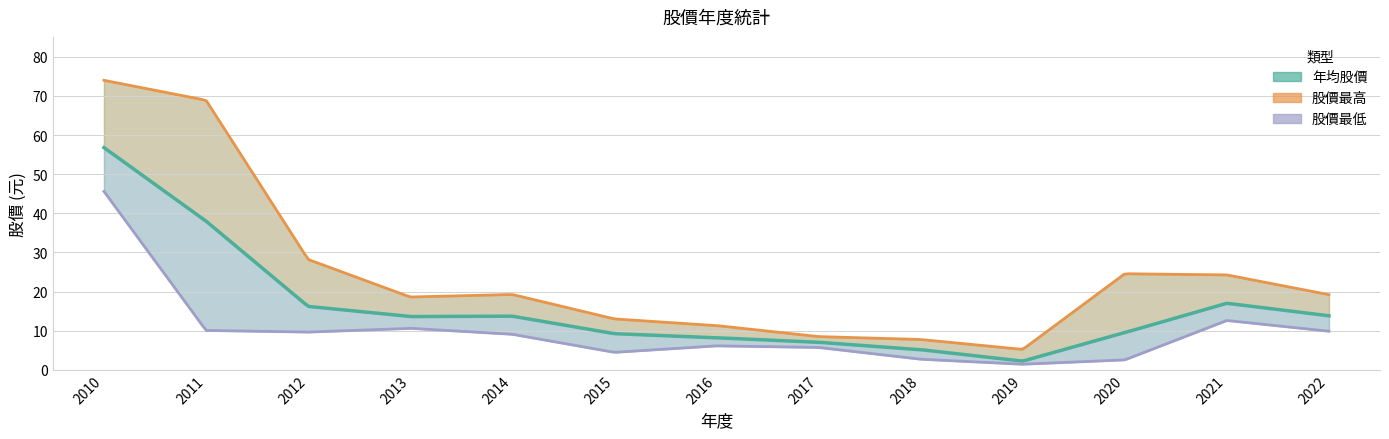

Which series has the widest spread of values?

股價最高